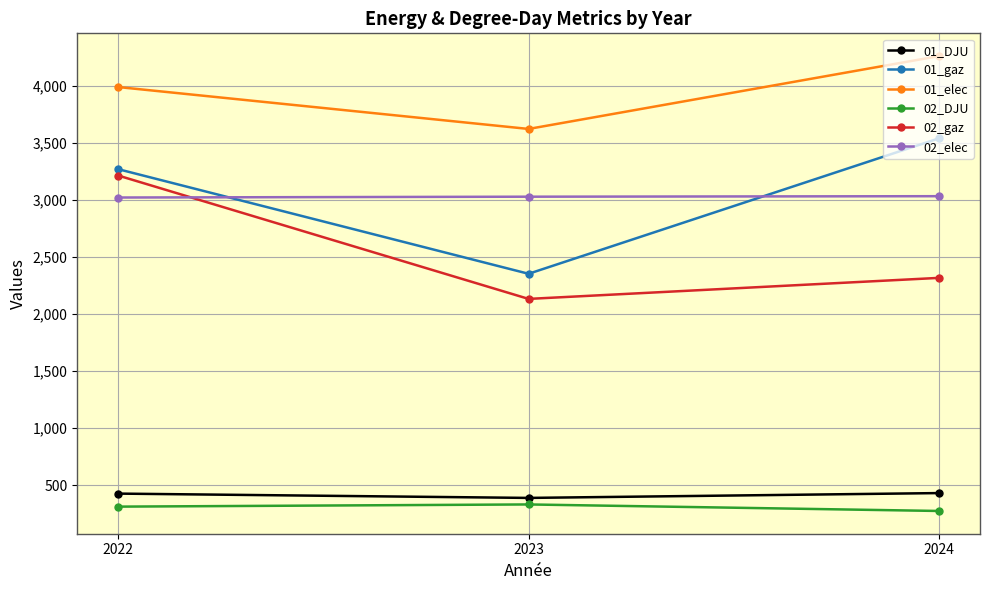

What are all the series names shown in the legend?

01_DJU, 01_gaz, 01_elec, 02_DJU, 02_gaz, 02_elec